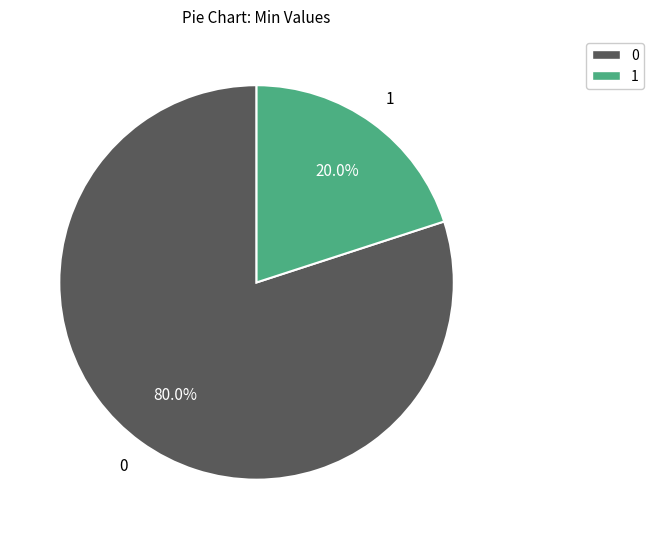

Rank the categories by value from highest to lowest.

0, 1